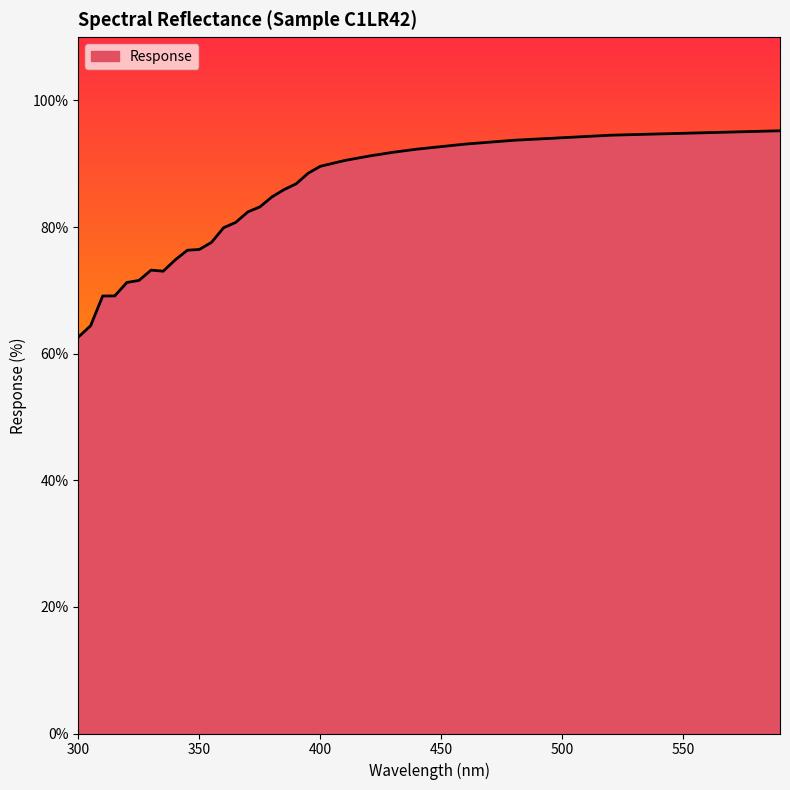

What is the minimum value shown in the chart?

62.6